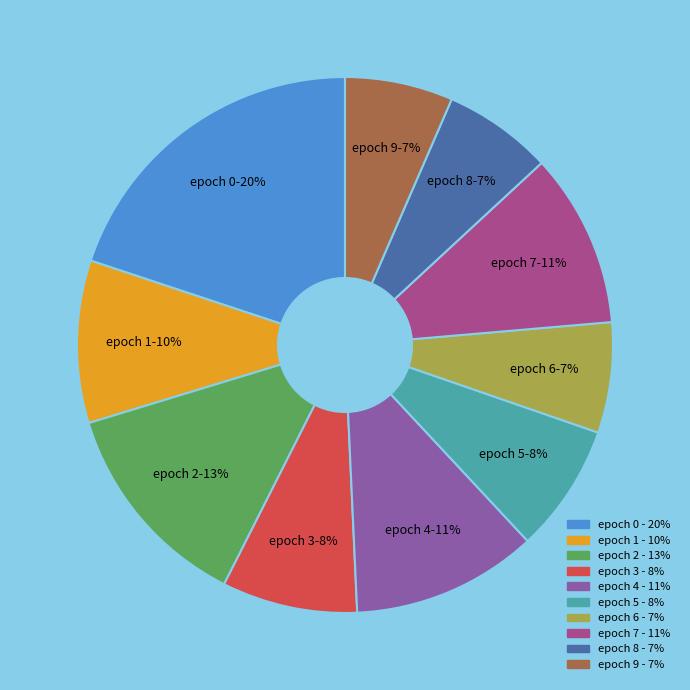

To the nearest percent, what percentage of the pie is epoch 5?

8%